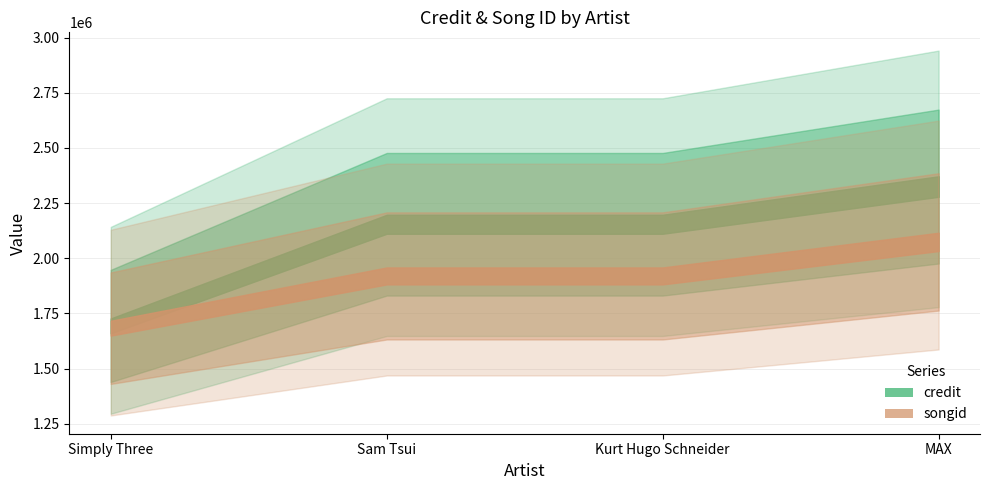

At how many categories does at least one series exceed 1686781?

4